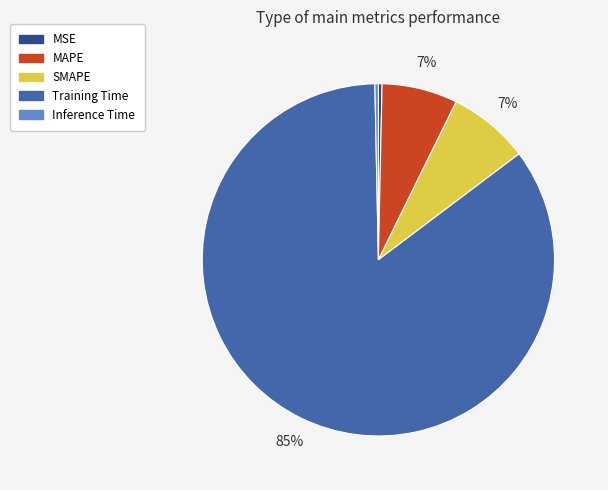

To the nearest percent, what is the difference between the MAPE and MSE slice percentages?

7%